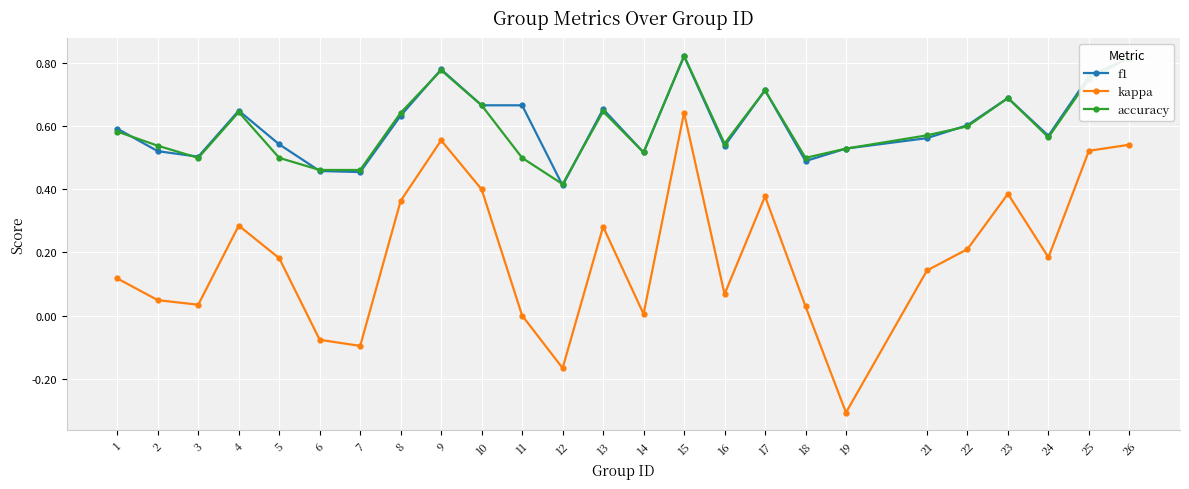

What is the minimum value for kappa?

-0.3